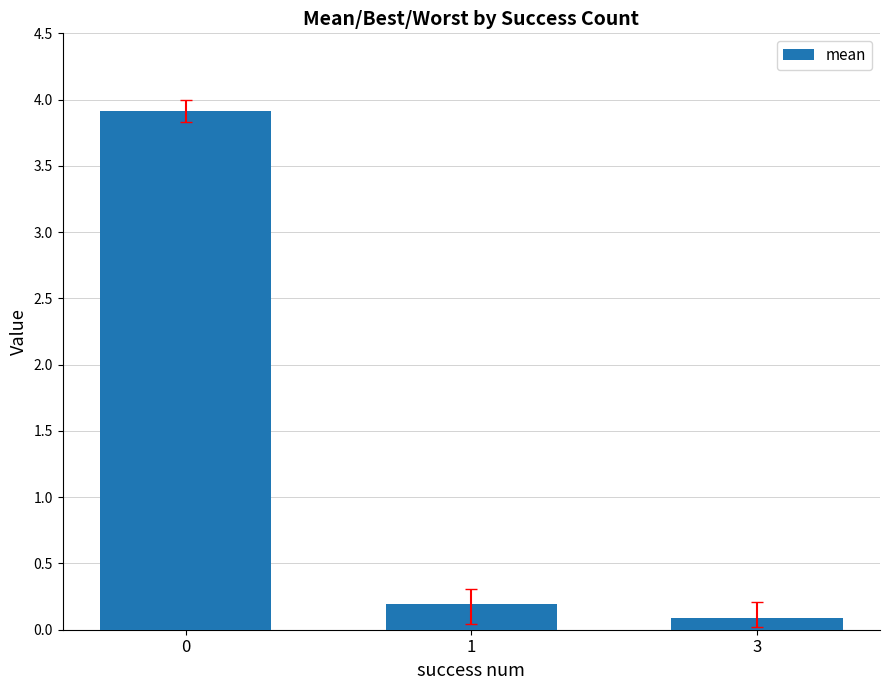

The chart shows a value of 0.2 at 1. True or false?

True